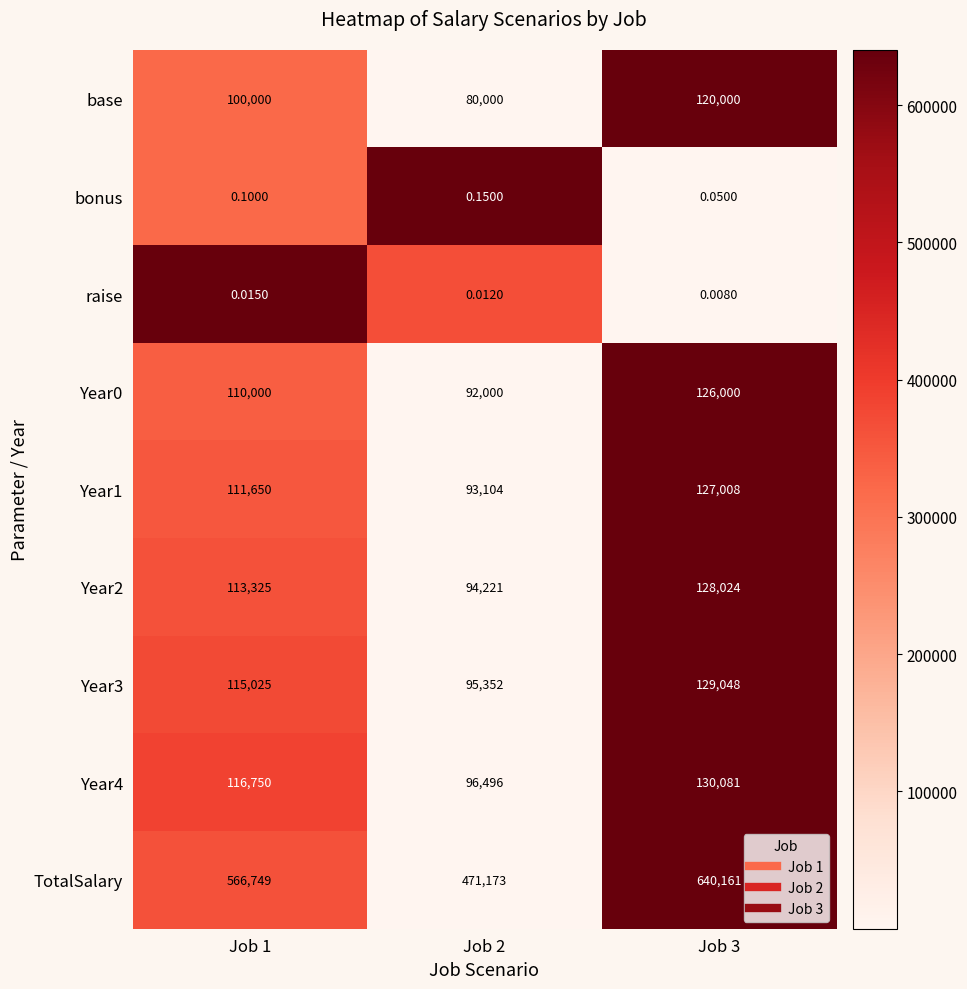

Which series has the largest total across all categories?

TotalSalary